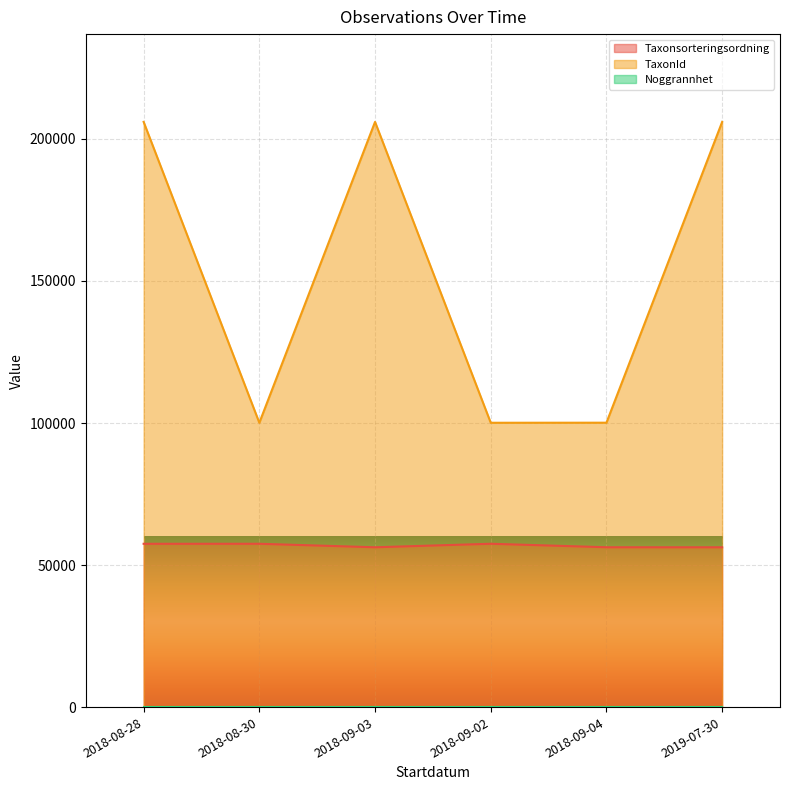

True or false: Taxonsorteringsordning and TaxonId intersect in this chart.

False